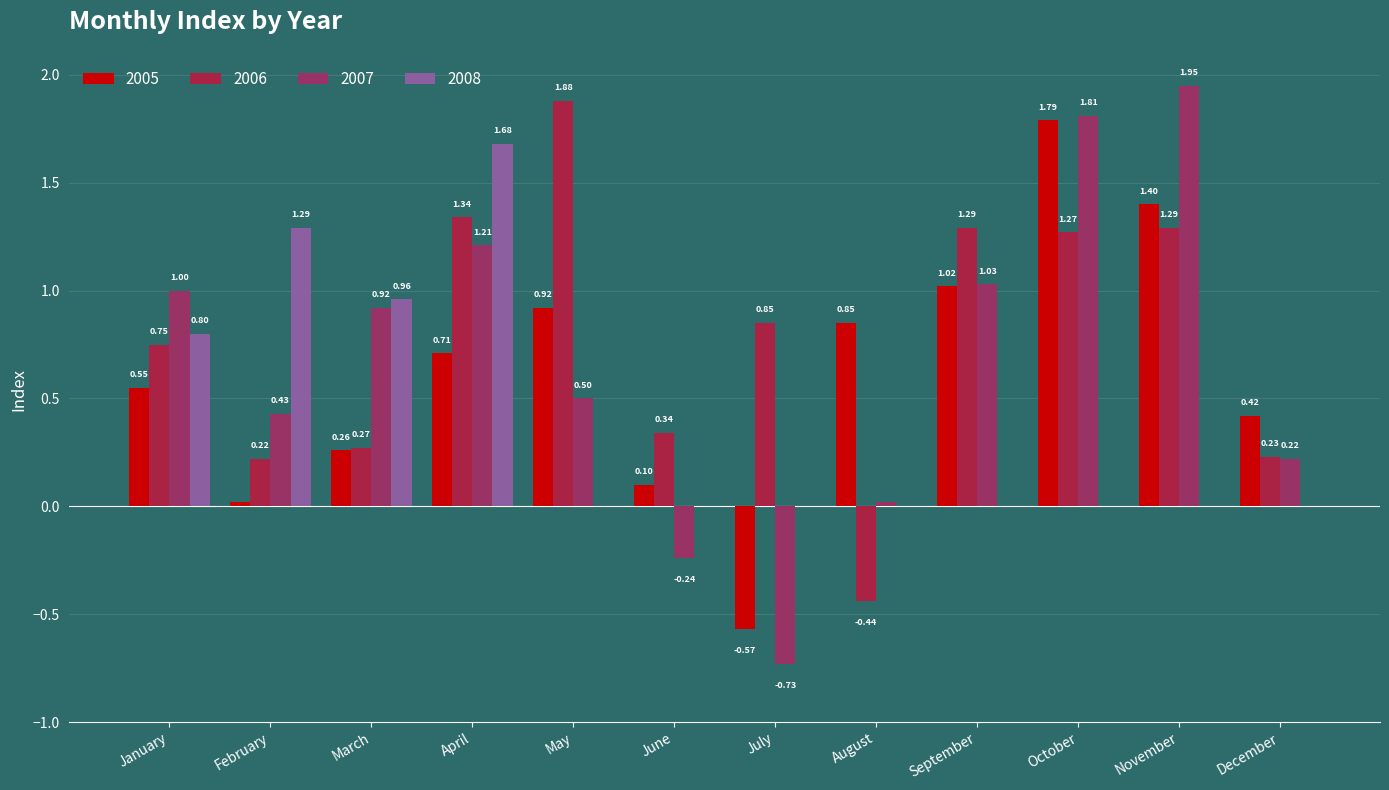

What is the sum of all 2007 values?

8.1